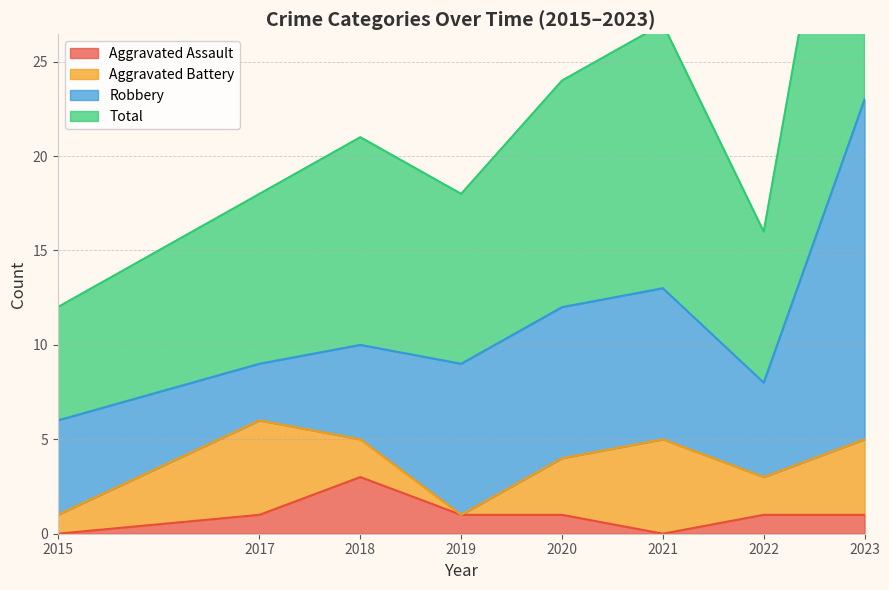

At which label does Aggravated Assault reach its peak?

2018